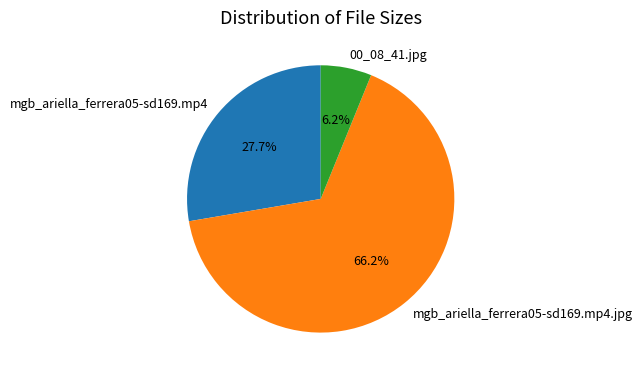

What is the ratio of the value at mgb_ariella_ferrera05-sd169.mp4 to the value at mgb_ariella_ferrera05-sd169.mp4.jpg?

0.4